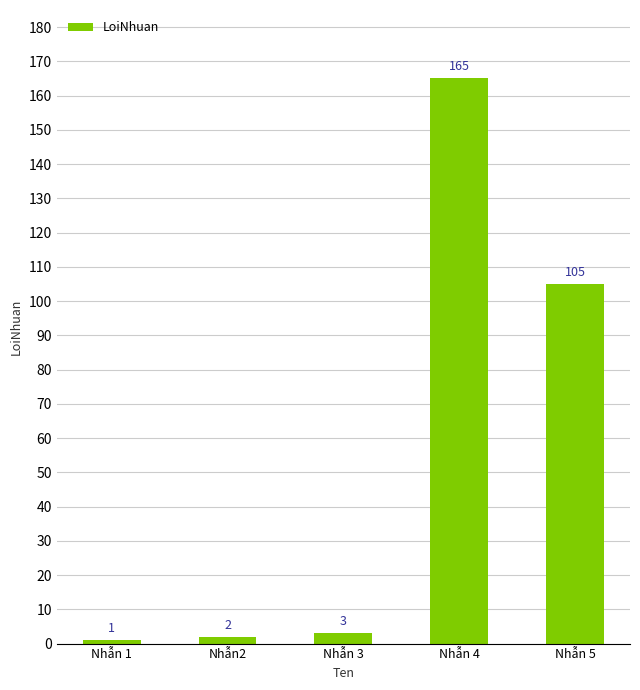

List the labels in order of value, largest first.

Nhẫn 4, Nhẫn 5, Nhẫn 3, Nhẫn2, Nhẫn 1